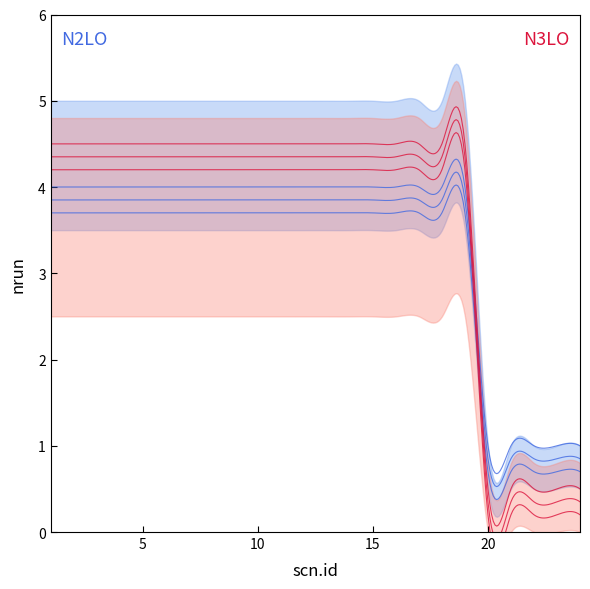

Does the chart have visible grid lines?

No